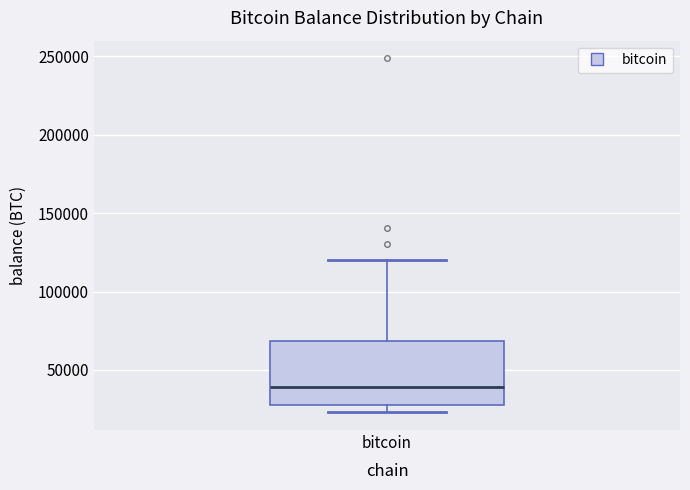

Read this box plot against the y-axis: the position of the median line, the range covered by the box, and the ends of both whiskers. The values are not printed on the chart, so give them approximately, as read against the axis.

median 40000, box 30000 to 70000, whiskers 25000 to 120000